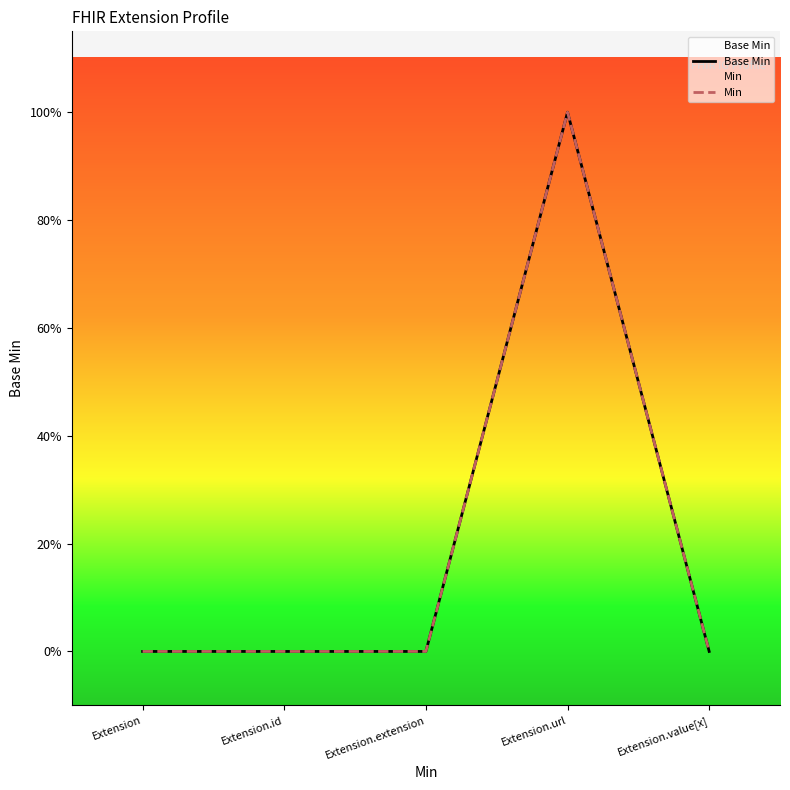

Does the chart display data point markers on the line(s)?

No